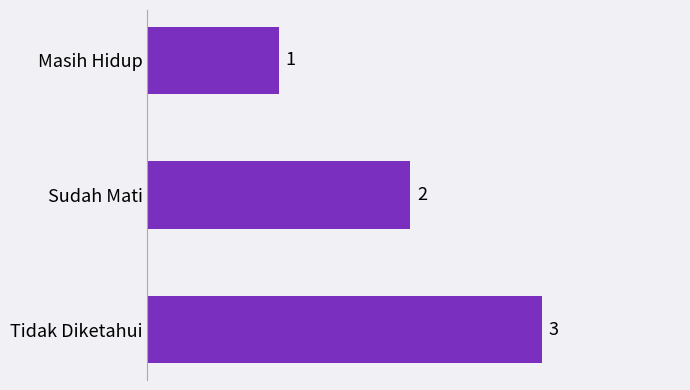

What is the average value?

2